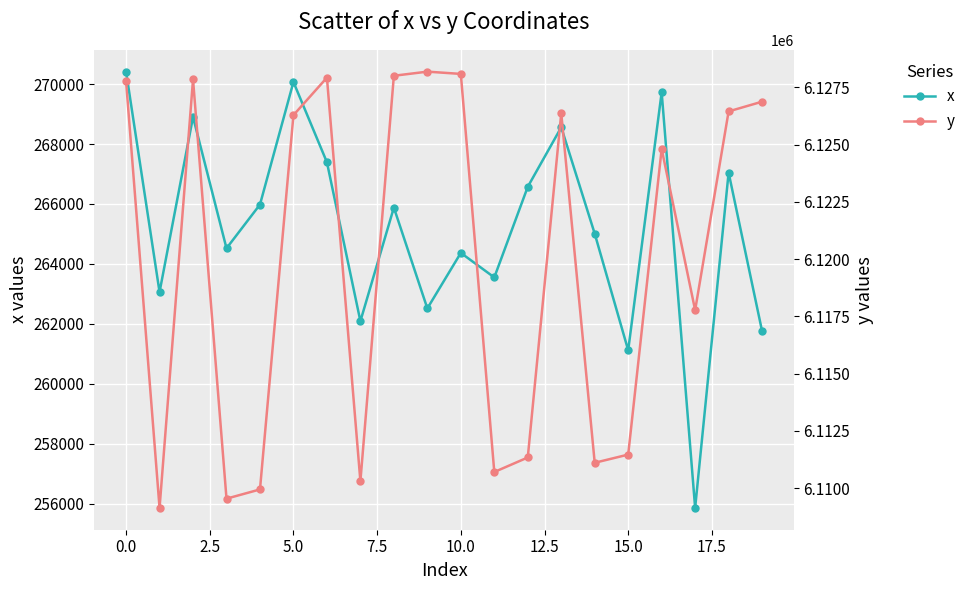

What is the value of the y point at the 2nd from the left?

6109143.3